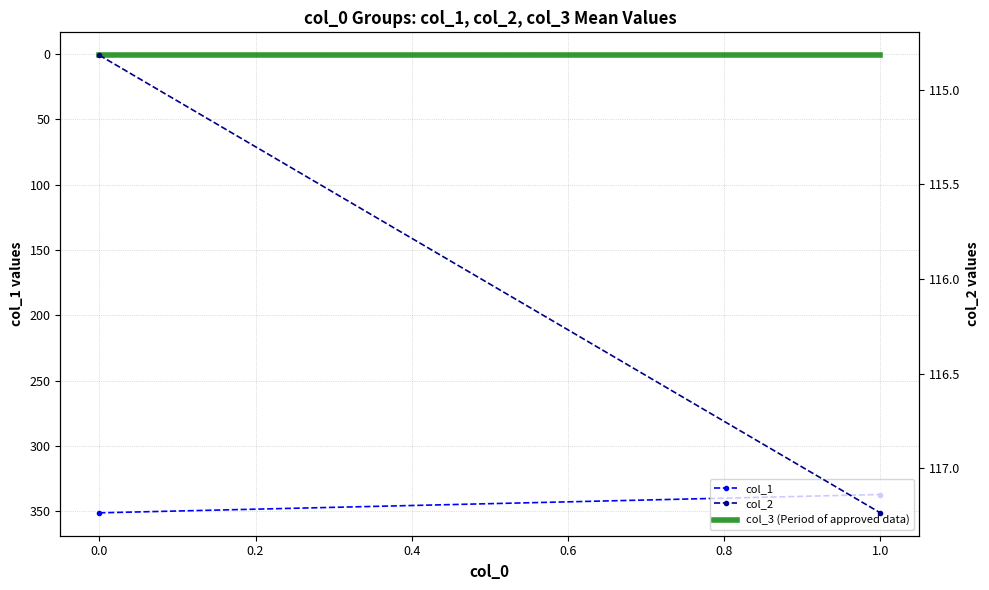

Reading left to right, transcribe all the data shown in this chart.

col_1: 351.3	337.2
col_3 (Period of approved data): 1.0	1.0
col_2: 114.8	117.2